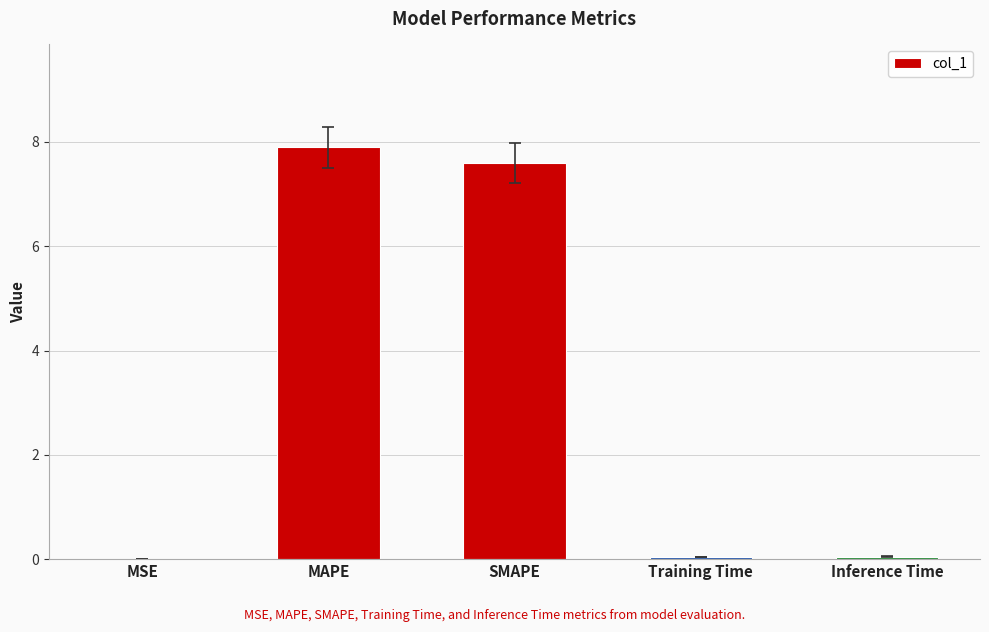

The value at MSE is 0.0. True or false?

True